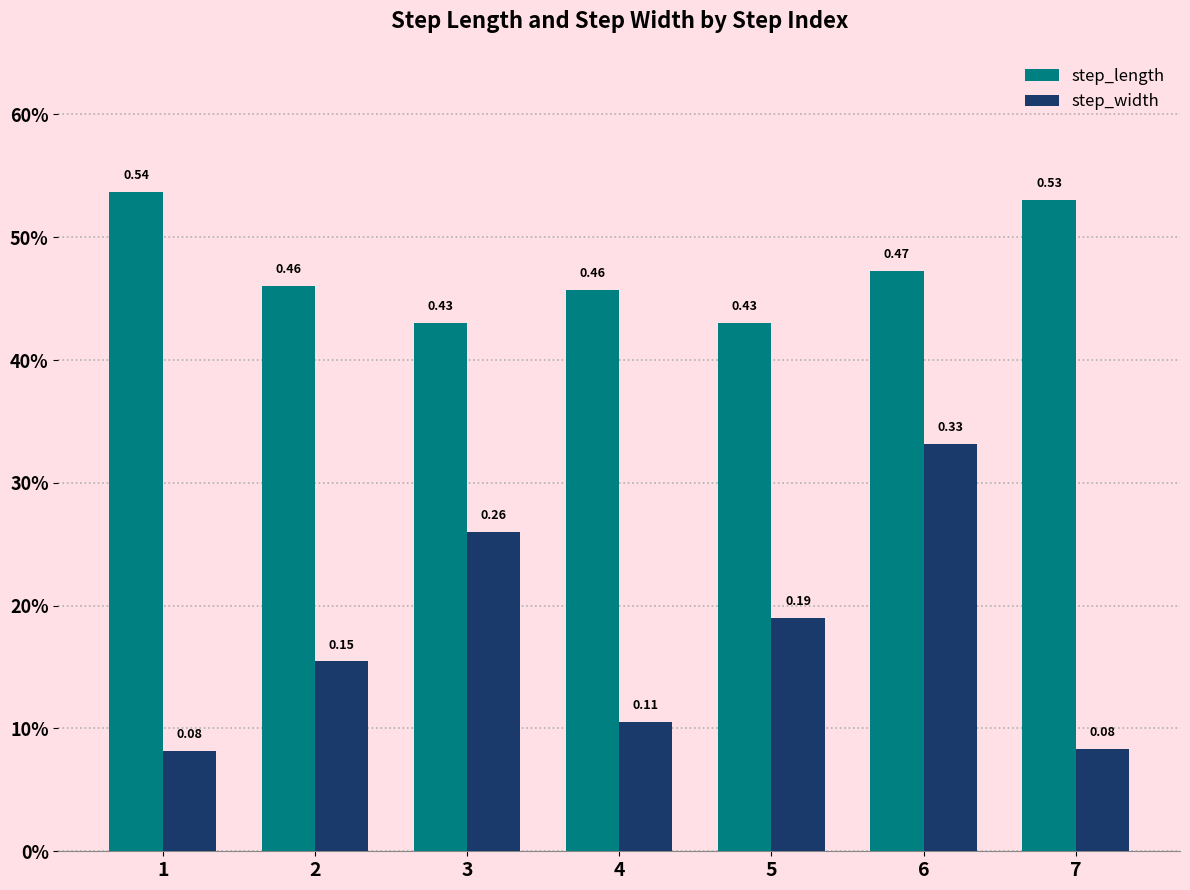

List the labels in order of step_length value, largest first.

1, 7, 6, 2, 4, 3, 5